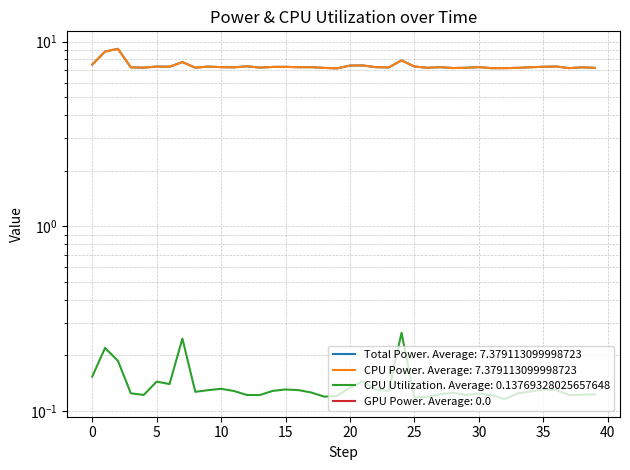

In Total Power, how many points are higher than both neighbors (excluding endpoints)?

13